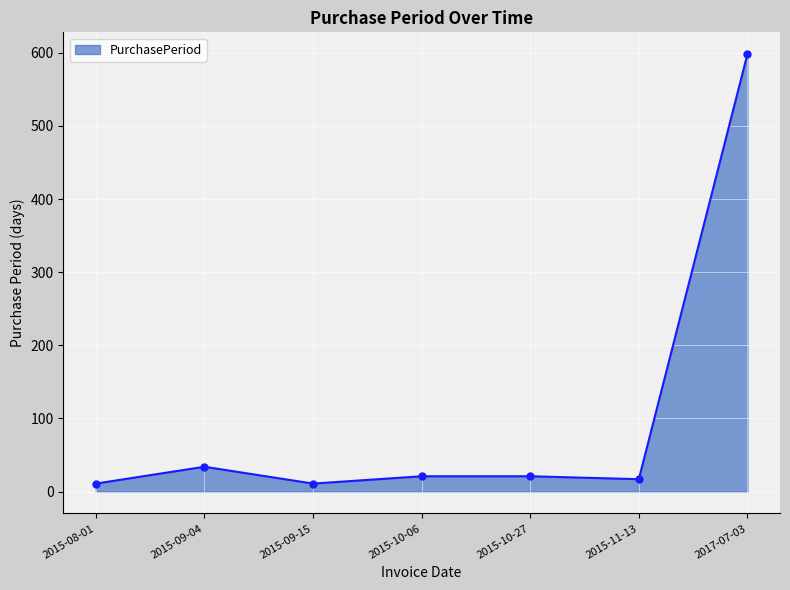

What is the minimum value shown in the chart?

11